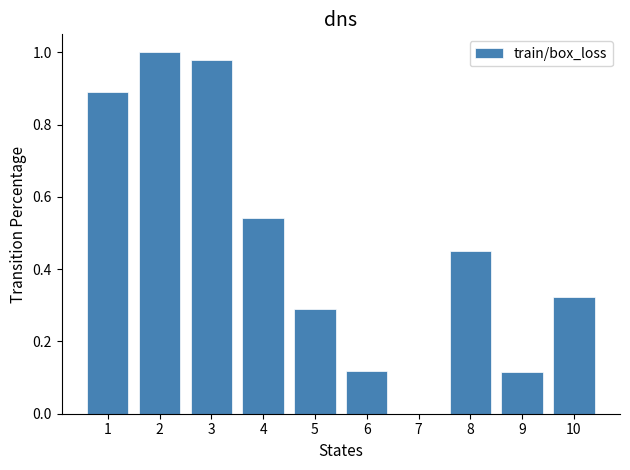

What is the sum of all values?

4.7